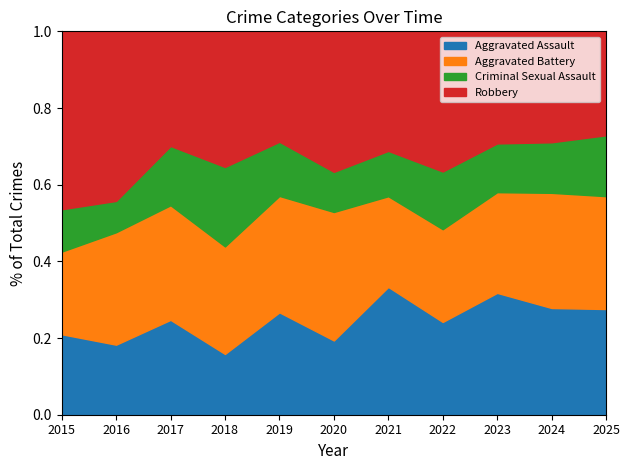

Which category has the lowest value across all series?

2016